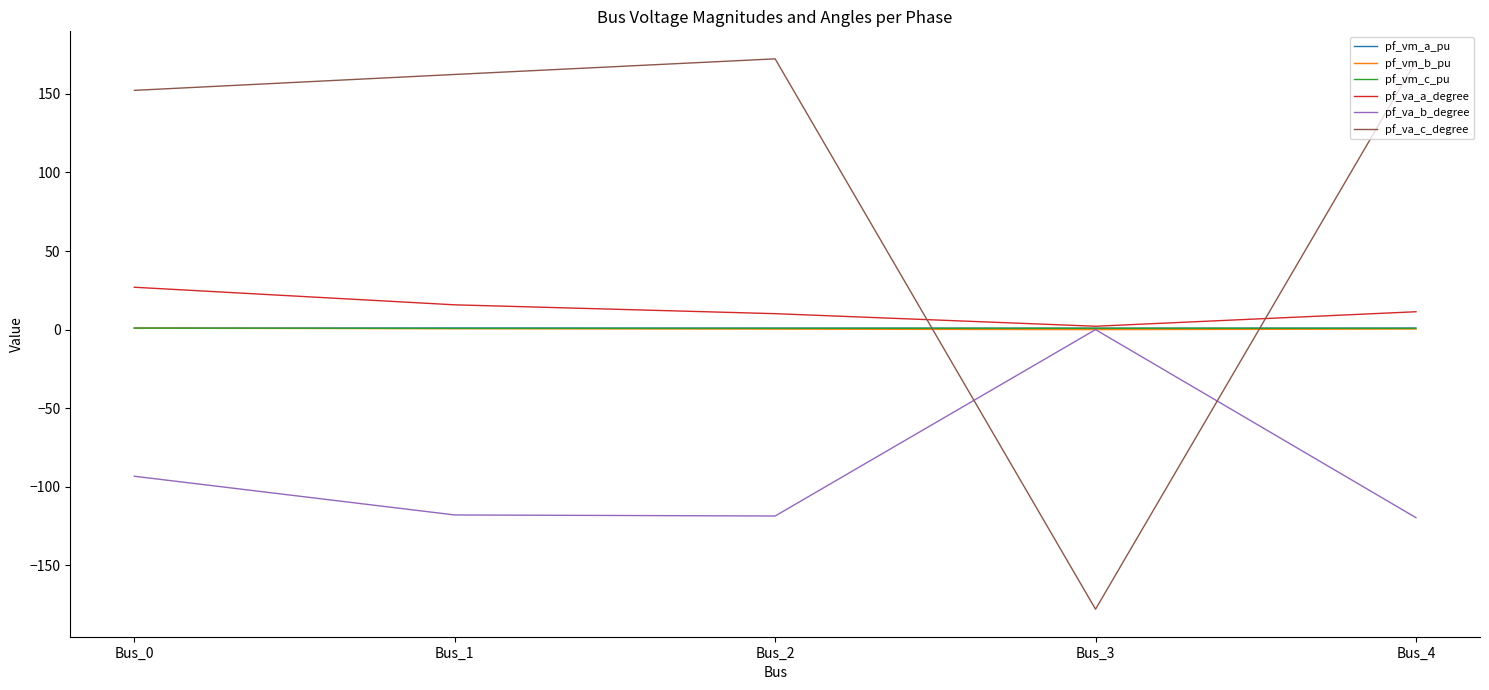

Which series has the largest total across all categories?

pf_va_c_degree